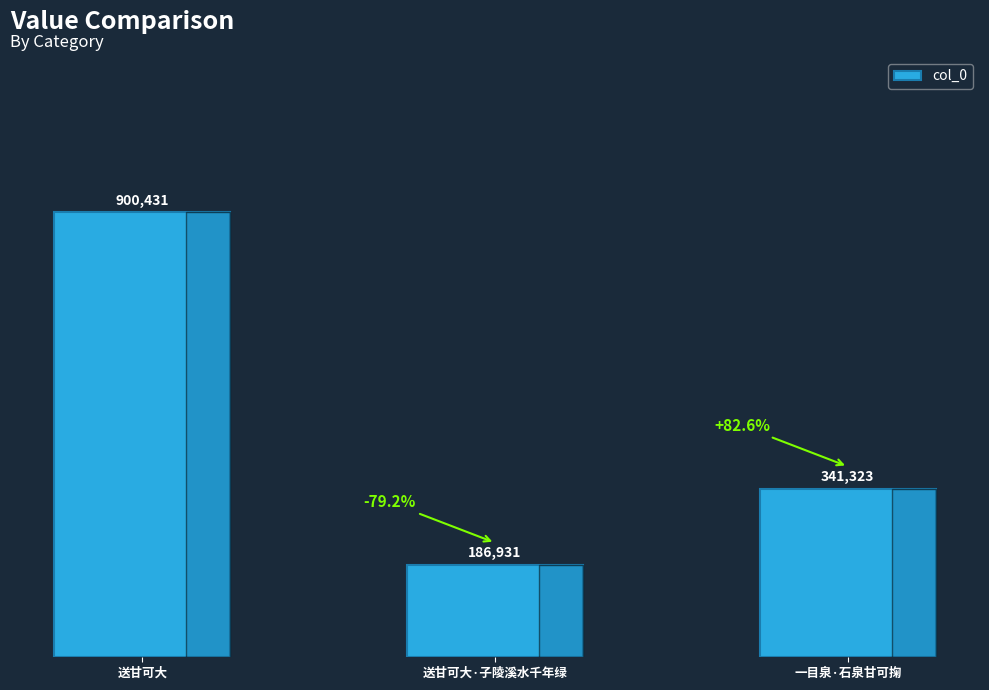

List the labels in order of value, largest first.

送甘可大, 一目泉·石泉甘可掬, 送甘可大·子陵溪水千年绿